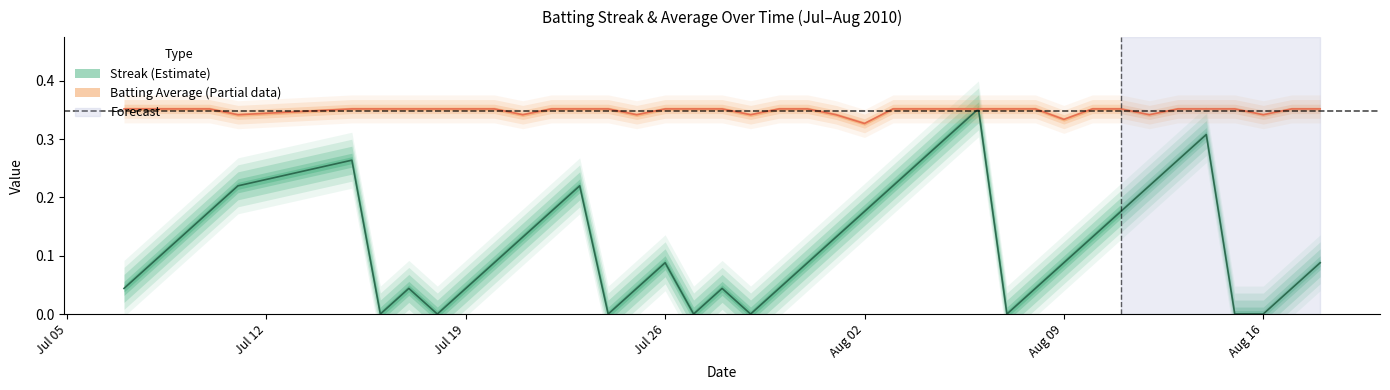

True or false: Streak has a value of 0.2 at 2010-07-11.

True